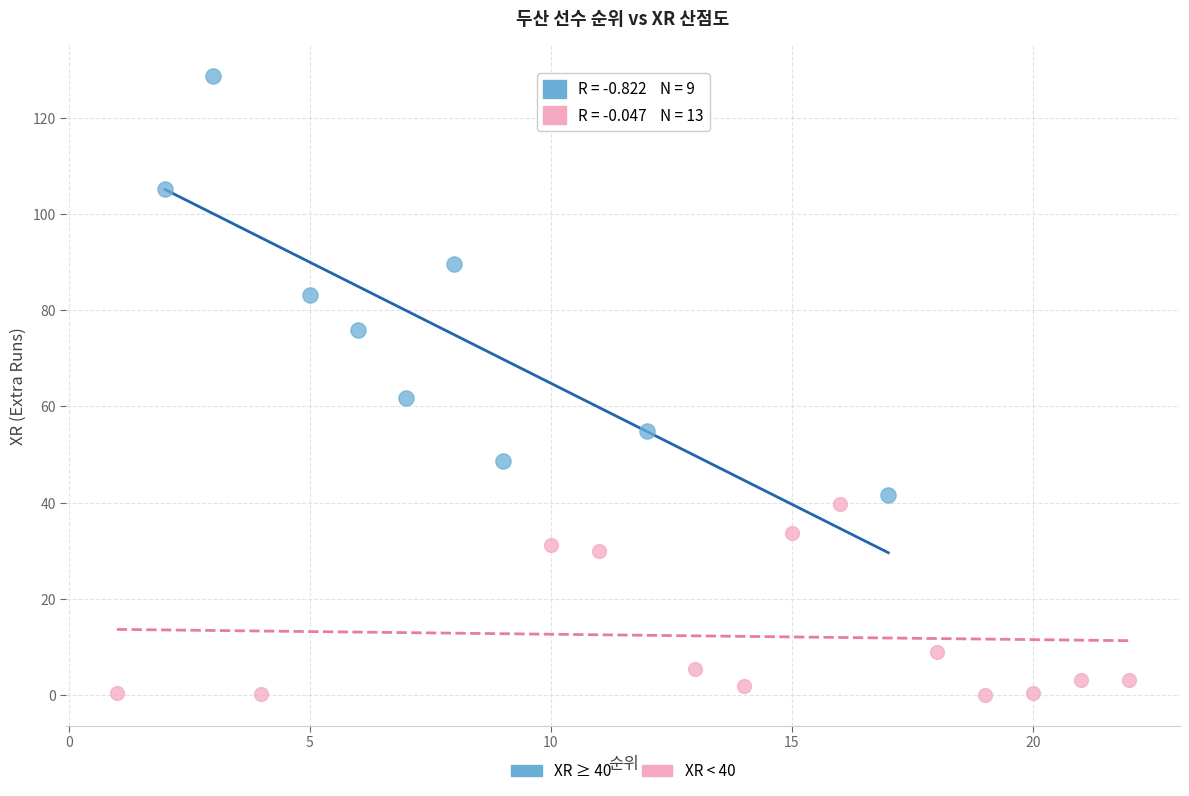

Which series has the largest Y range (max minus min)?

XR ≥ 40